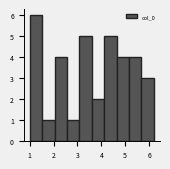

Reading left to right, list every bar in this chart as the range it spans on the x-axis followed by its height. Neither the bar edges nor the heights are printed on the chart, so give them approximately, as read against the axes.

1.00 to 1.52: 6
1.52 to 2.04: 1
2.04 to 2.56: 4
2.56 to 3.08: 1
3.08 to 3.60: 5
3.60 to 4.12: 2
4.12 to 4.64: 5
4.64 to 5.16: 4
5.16 to 5.68: 4
5.68 to 6.20: 3